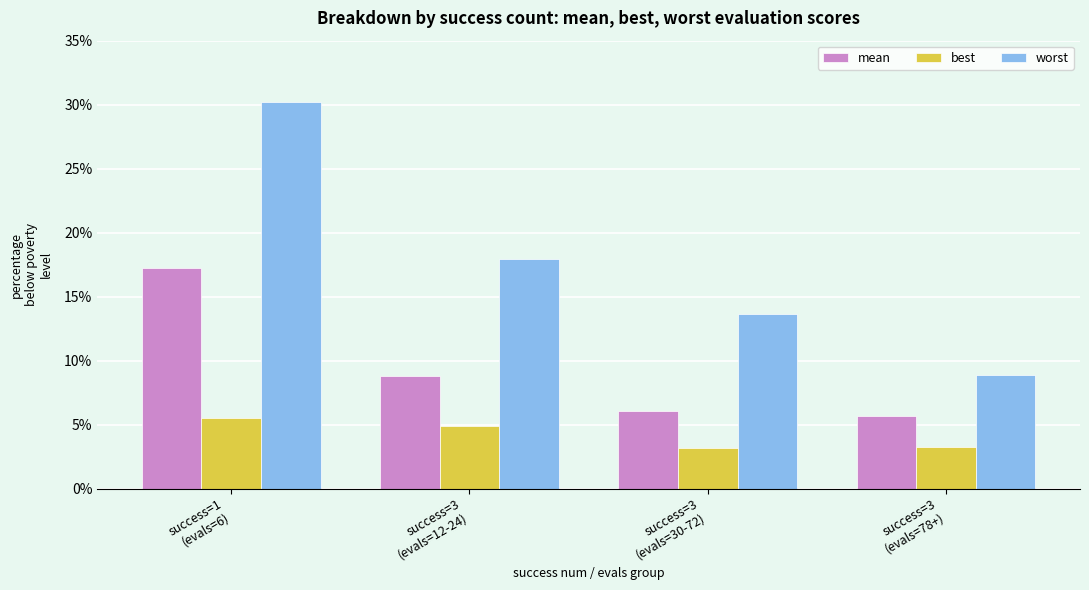

What is the label of the 4th bar from the left?

success=3
(evals=78+)